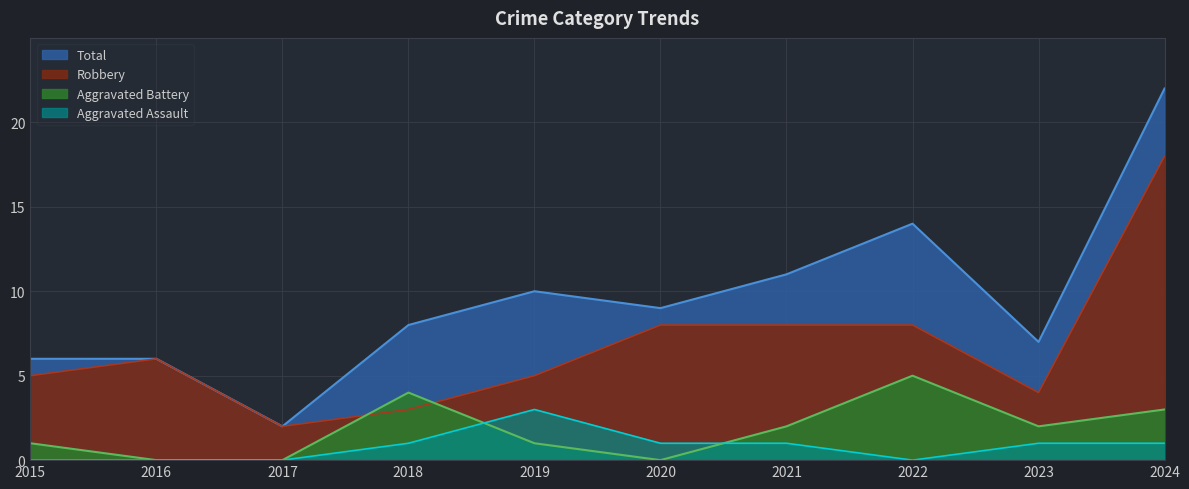

How many lines are shown in the chart?

4